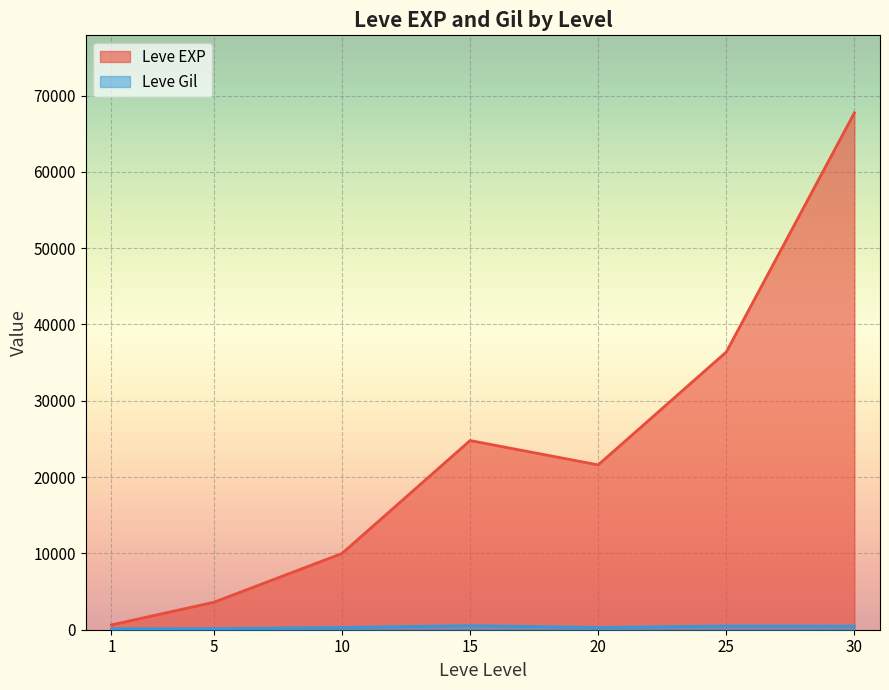

What is the difference between the maximum and minimum values in the Leve EXP series?

67100